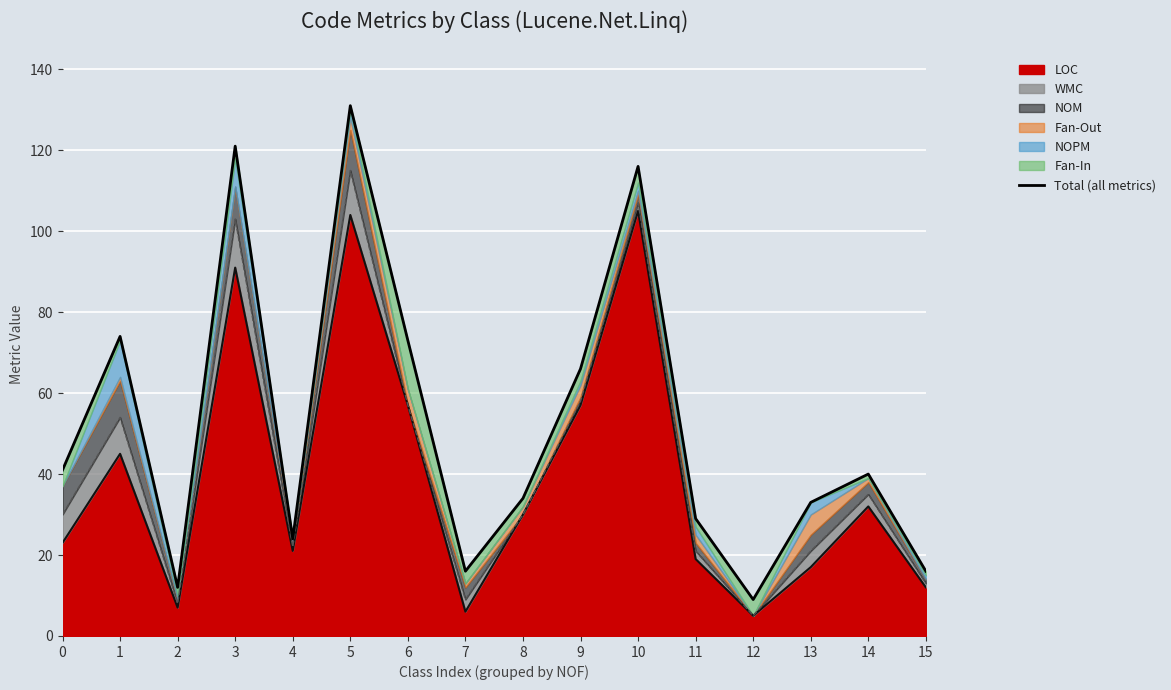

At which category does the chart reach its minimum across all series?

12